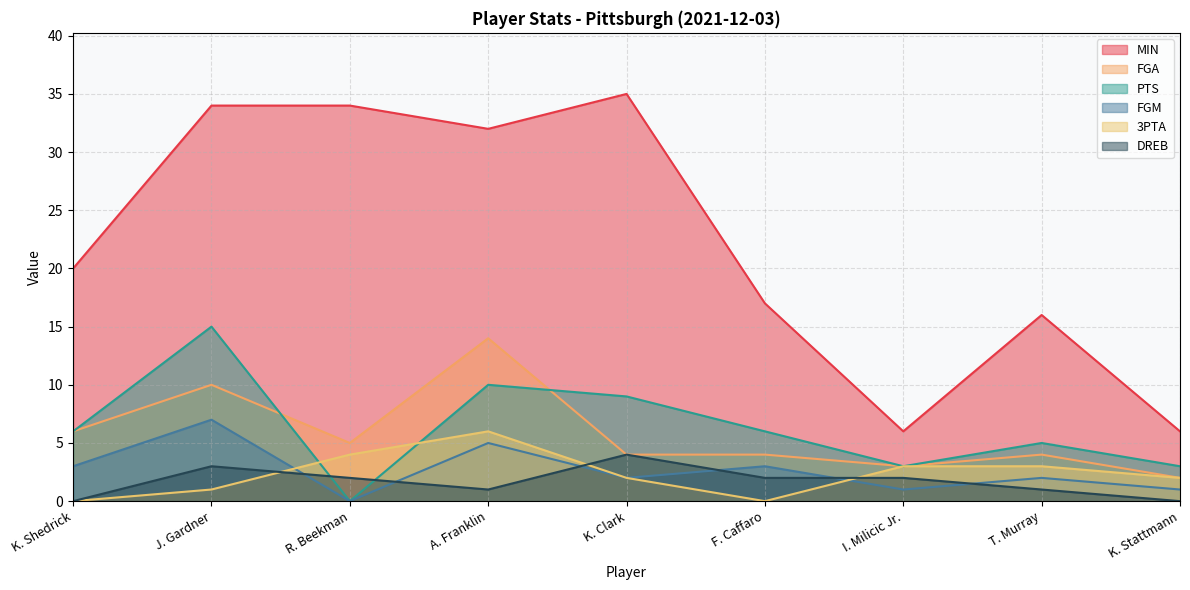

At which label is FGM closest to 3?

K. Shedrick